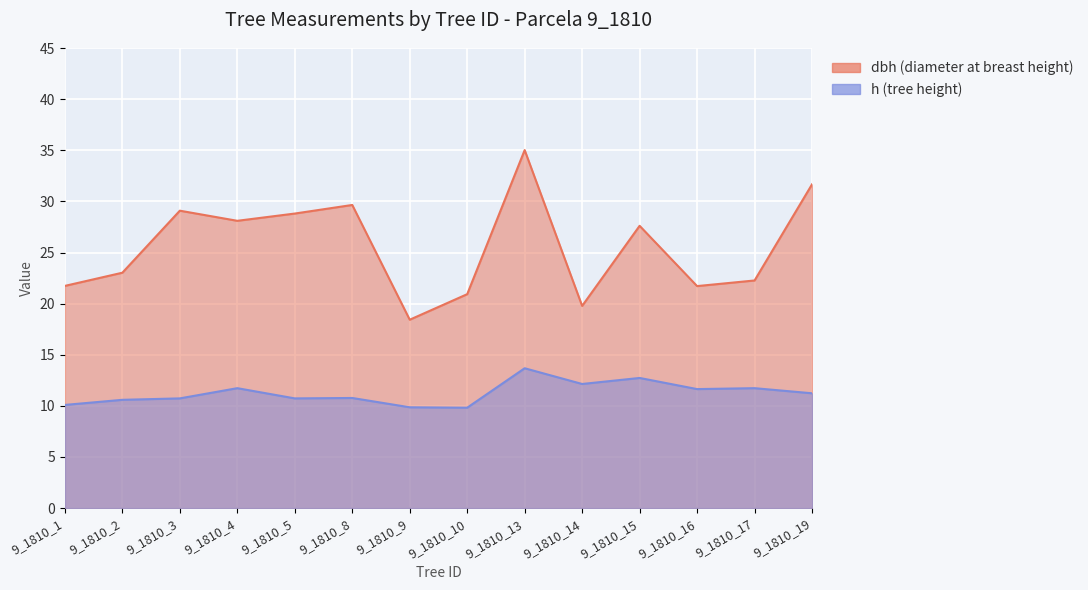

Where is the first local maximum for dbh?

9_1810_3